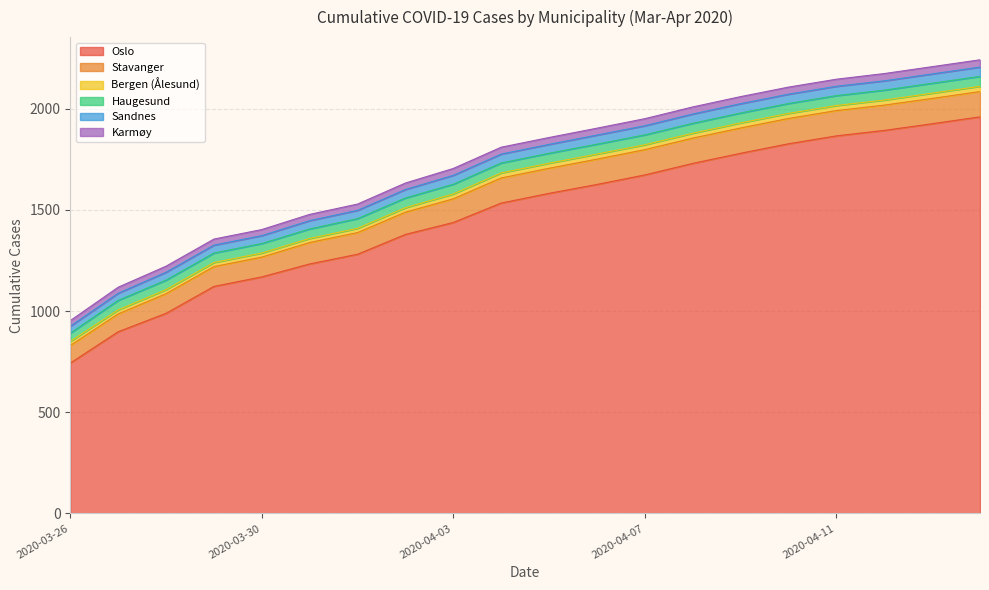

What is the average value of the Karmøy series?

33